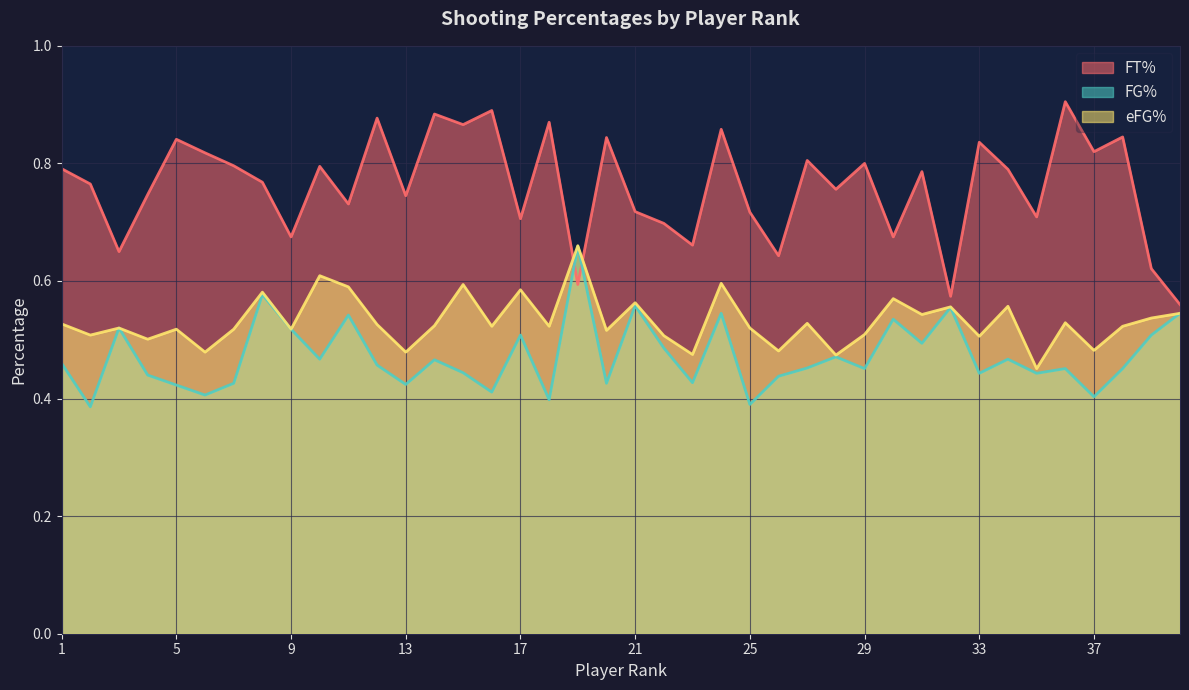

How many times do eFG% and FT% cross each other?

2